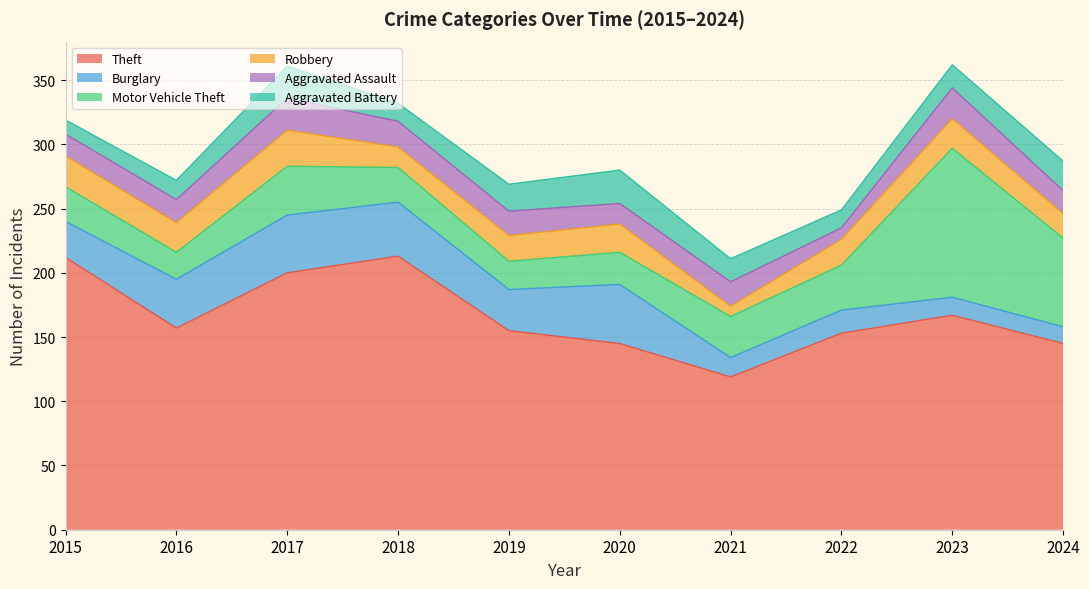

Reading left to right, list all the values displayed in this chart.

Theft: 2015=212	2016=157	2017=200	2018=213	2019=155	2020=145	2021=119	2022=153	2023=167	2024=145
Burglary: 2015=28	2016=38	2017=45	2018=42	2019=32	2020=46	2021=15	2022=18	2023=14	2024=13
Motor Vehicle Theft: 2015=27	2016=21	2017=38	2018=27	2019=22	2020=25	2021=32	2022=35	2023=116	2024=69
Robbery: 2015=24	2016=23	2017=28	2018=16	2019=20	2020=22	2021=8	2022=20	2023=23	2024=19
Aggravated Assault: 2015=17	2016=18	2017=25	2018=20	2019=19	2020=16	2021=19	2022=9	2023=24	2024=18
Aggravated Battery: 2015=11	2016=15	2017=25	2018=14	2019=21	2020=26	2021=18	2022=14	2023=18	2024=23